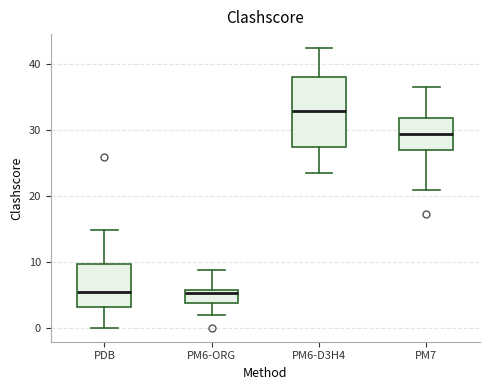

Reading left to right, read every box against the y-axis: the position of its median line, the range the box covers, and the ends of its whiskers. The values are not printed on the chart, so give them approximately, as read against the axis.

PDB: median 5, box 3 to 10, whiskers 0 to 15
PM6-ORG: median 5, box 4 to 6, whiskers 2 to 9
PM6-D3H4: median 33, box 27 to 38, whiskers 24 to 42
PM7: median 29, box 27 to 32, whiskers 21 to 37